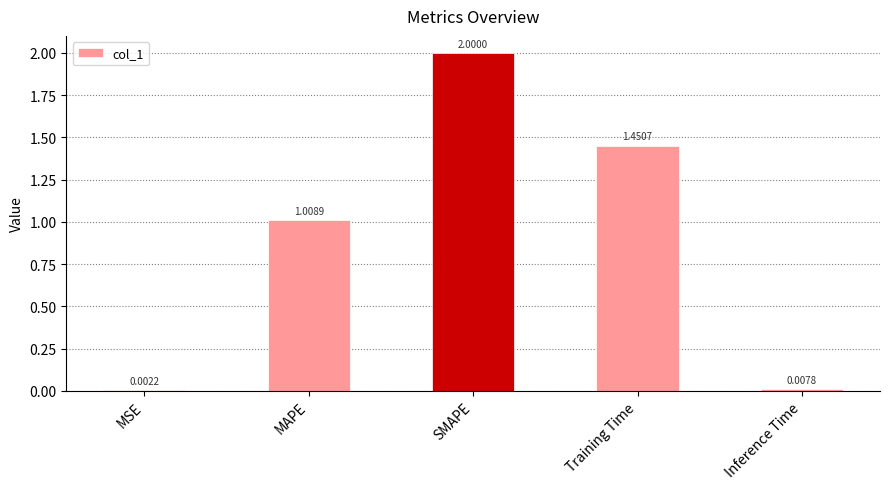

Between MSE and SMAPE, which is larger?

SMAPE